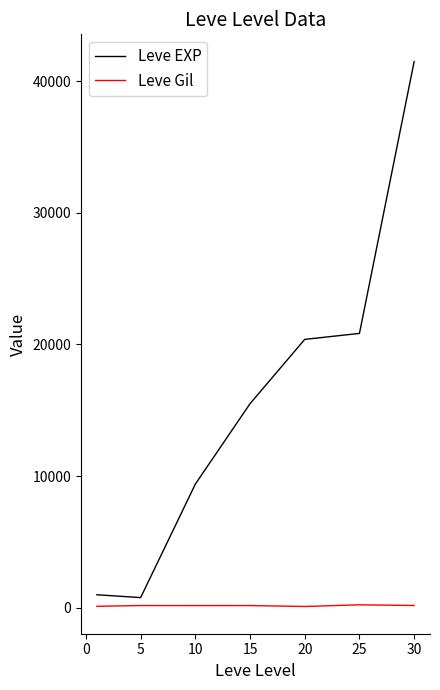

What is the maximum value shown in the chart?

41489.4